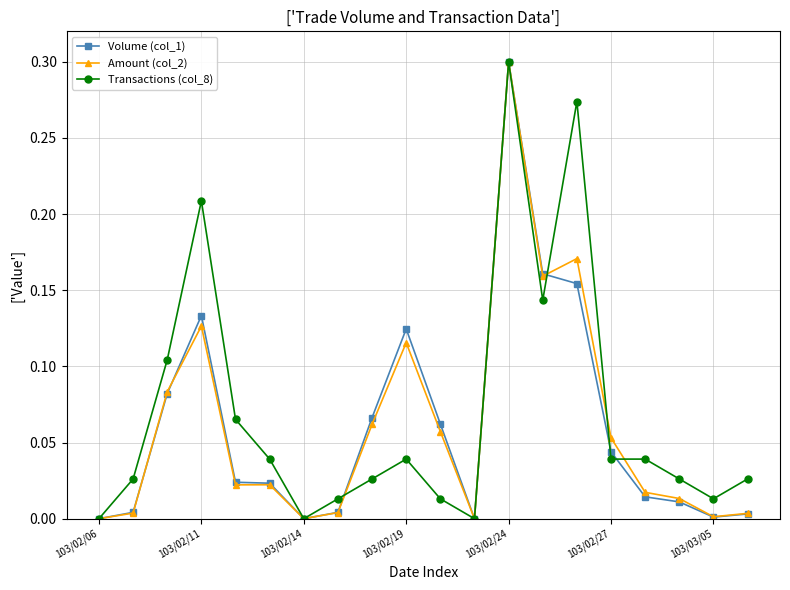

Which series has the largest total across all categories?

Transactions (col_8)